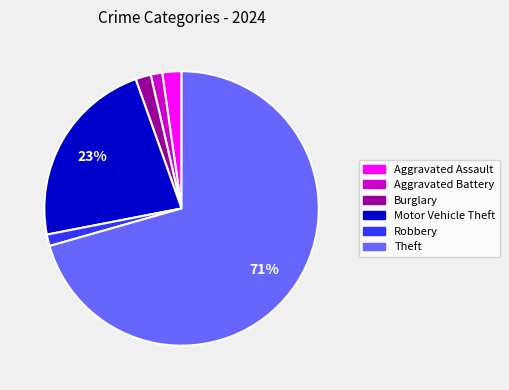

Count the number of slices in the pie.

6